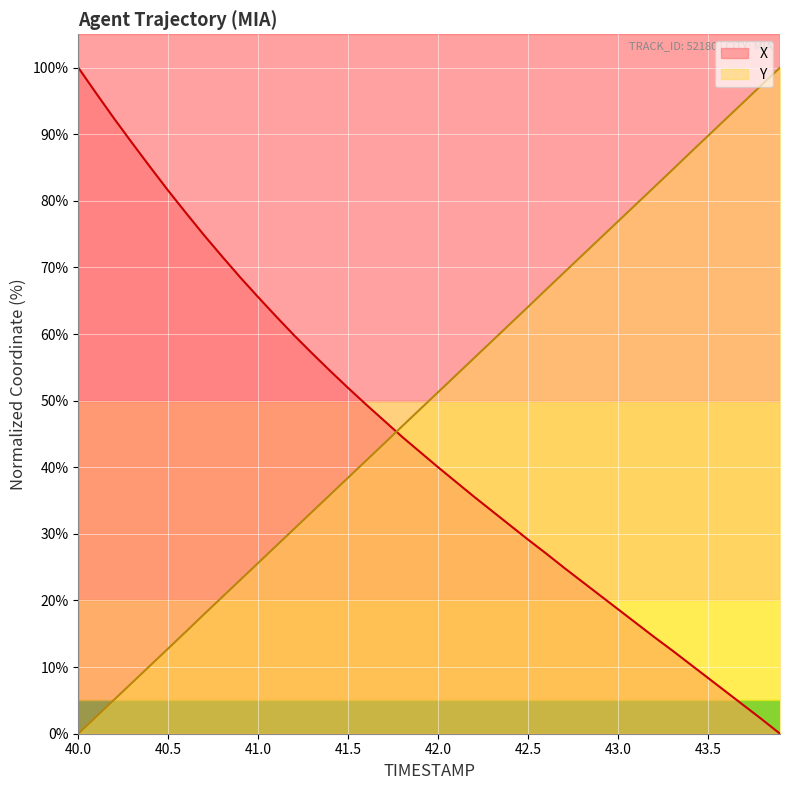

At which label is X closest to 50?

41.6